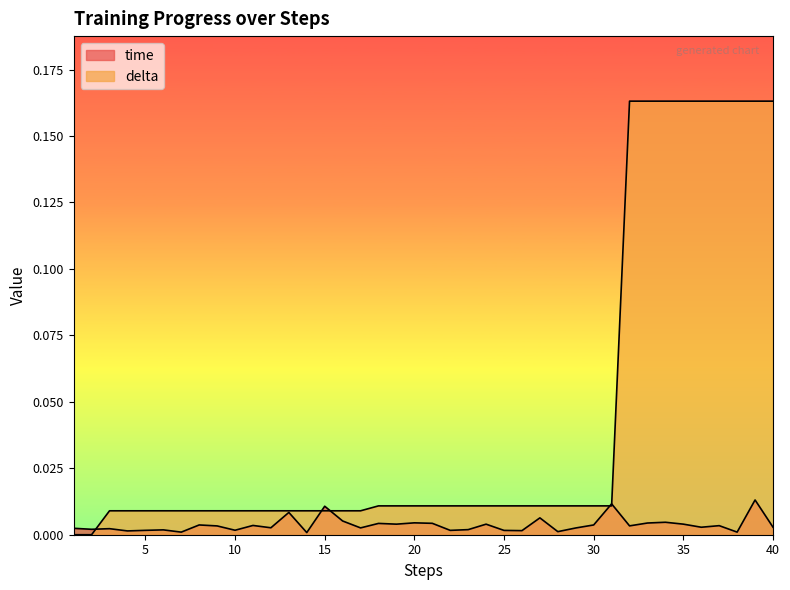

At how many categories does at least one series exceed 0?

40